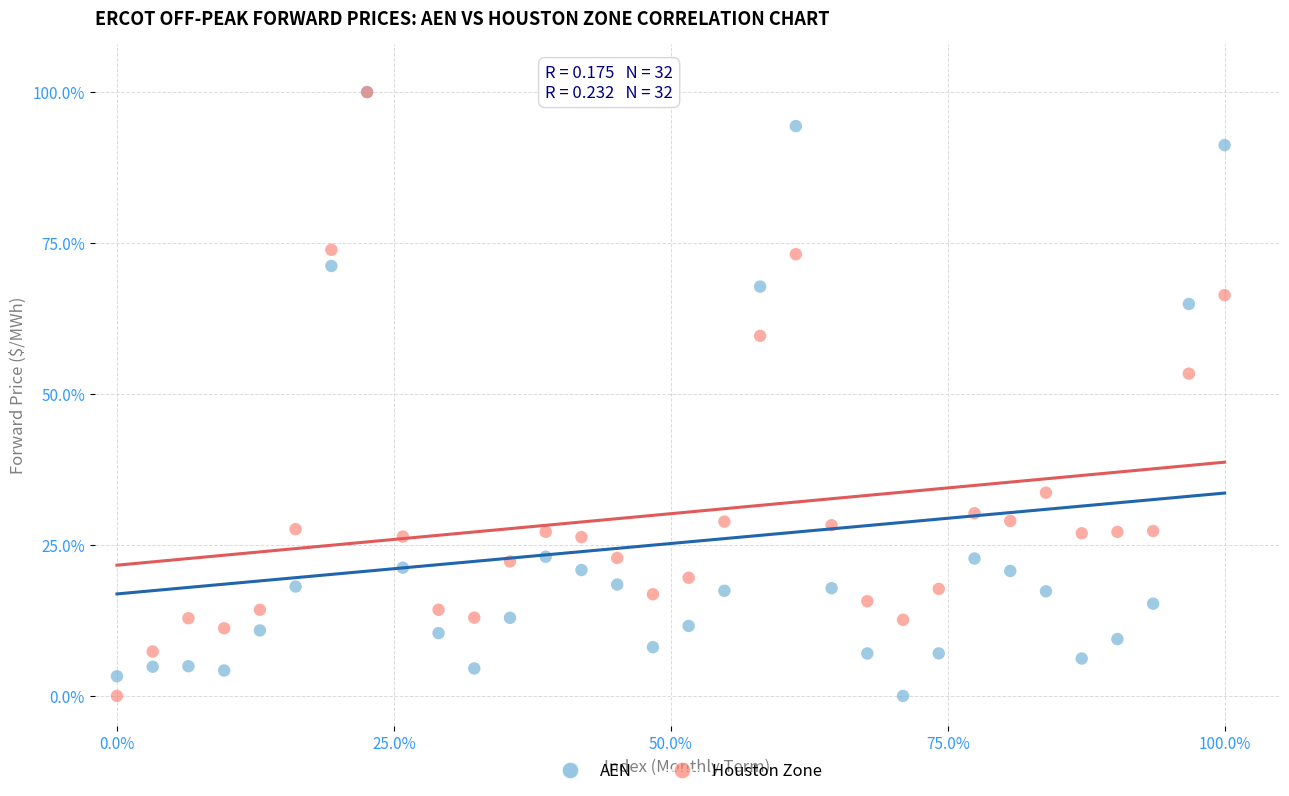

In the AEN series, what Y value is closest to 50?

64.9